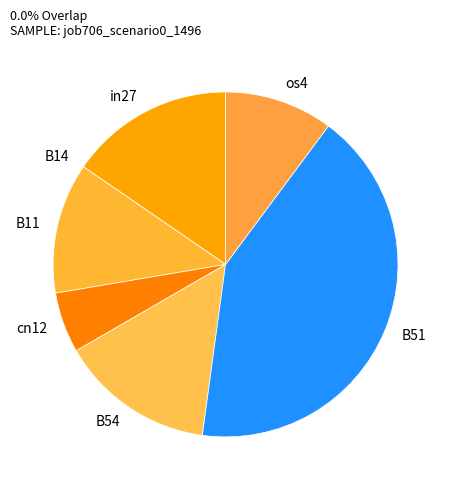

Which slice is the largest?

B51